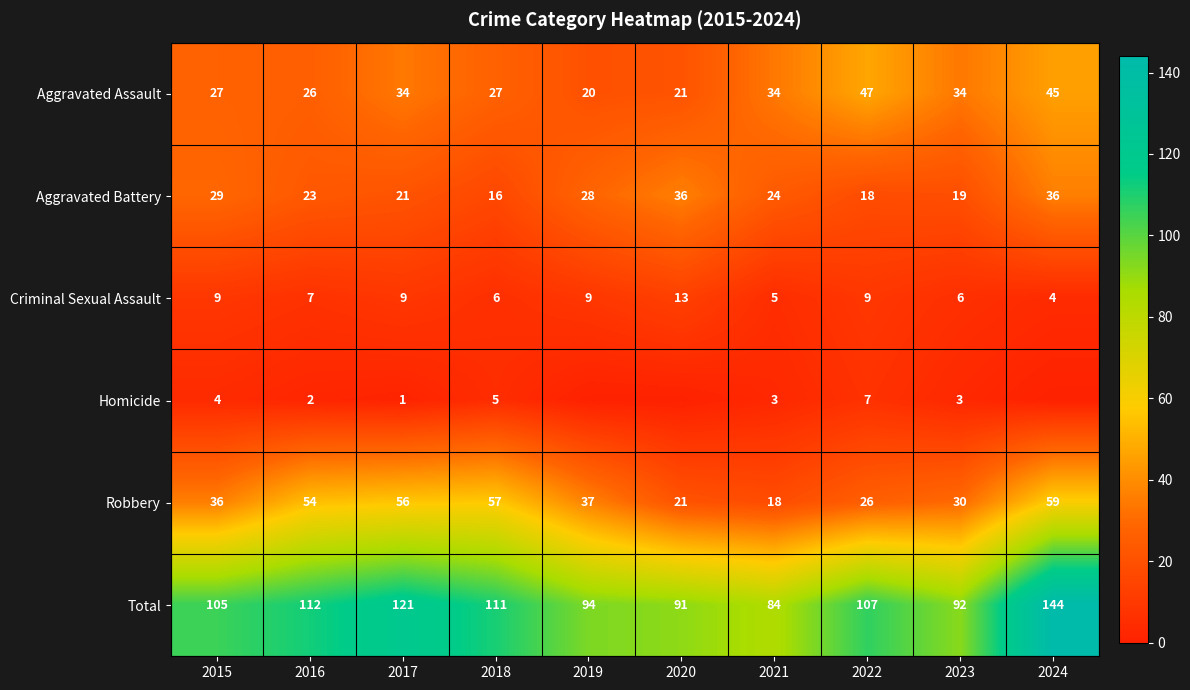

Where does the Robbery series first go above 37?

2016